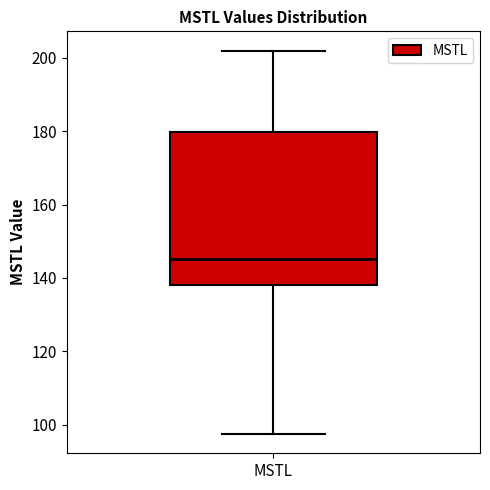

Read this box plot against the y-axis: the position of the median line, the range covered by the box, and the ends of both whiskers. The values are not printed on the chart, so give them approximately, as read against the axis.

median 146, box 138 to 180, whiskers 98 to 202